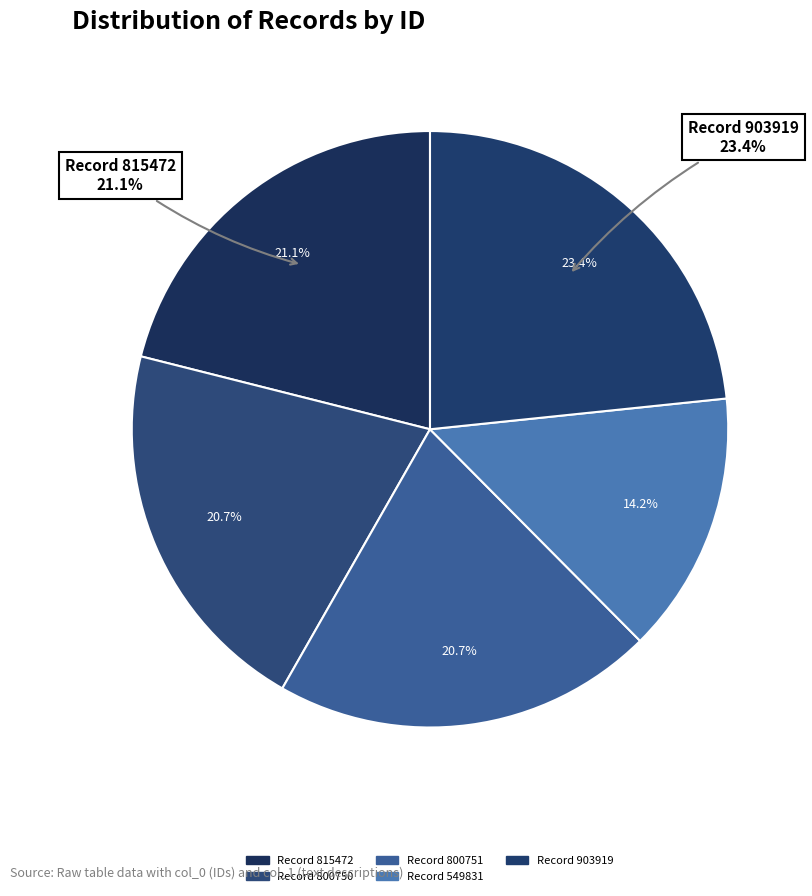

Is there any slice that represents more than half of the pie?

No